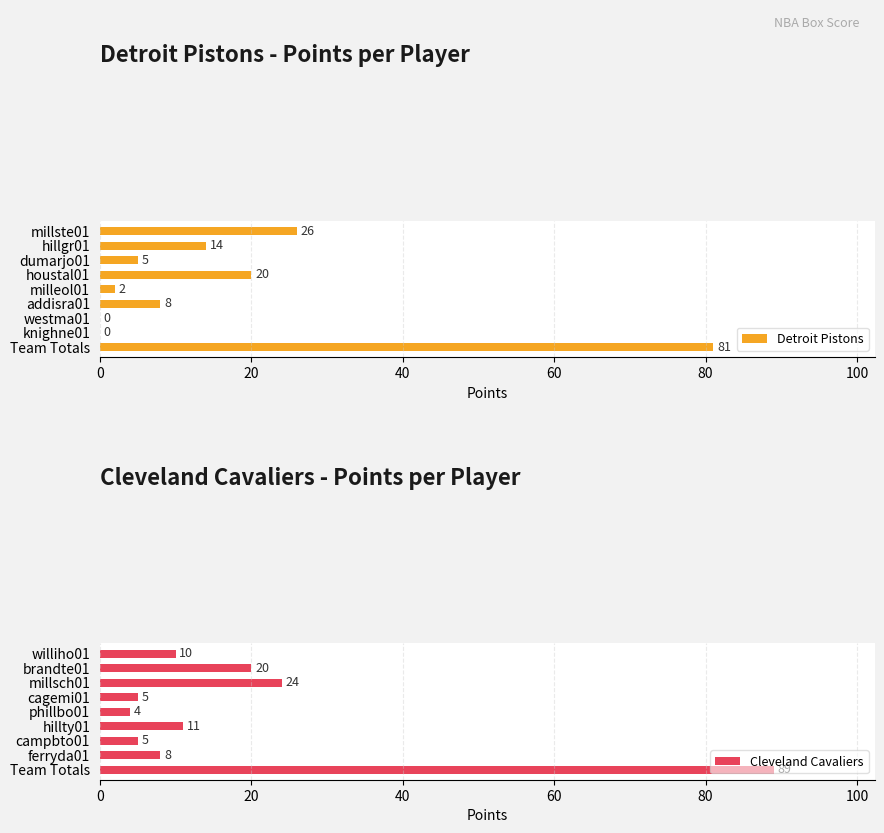

What is the approximate value of Detroit Pistons at dumarjo01, to the nearest 5?

5